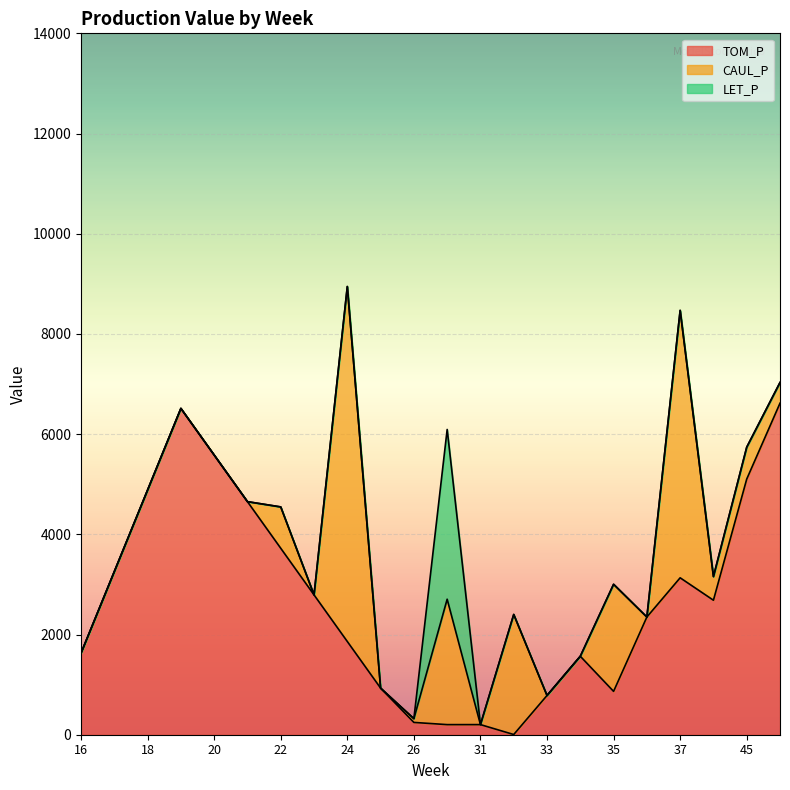

True or false: LET_P and CAUL_P cross at least once.

True